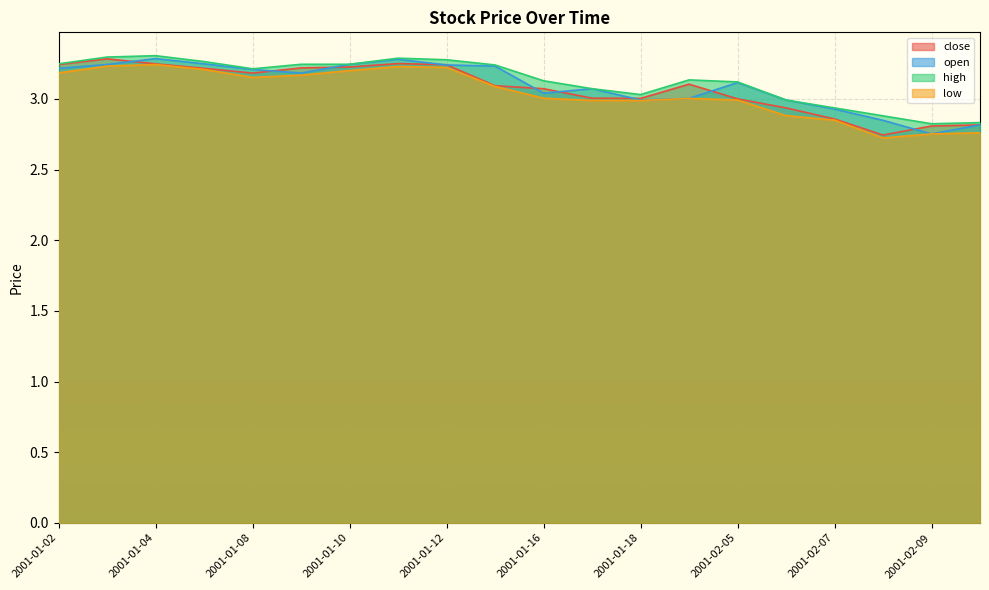

At which category is the sum across all series the highest?

2001-01-04